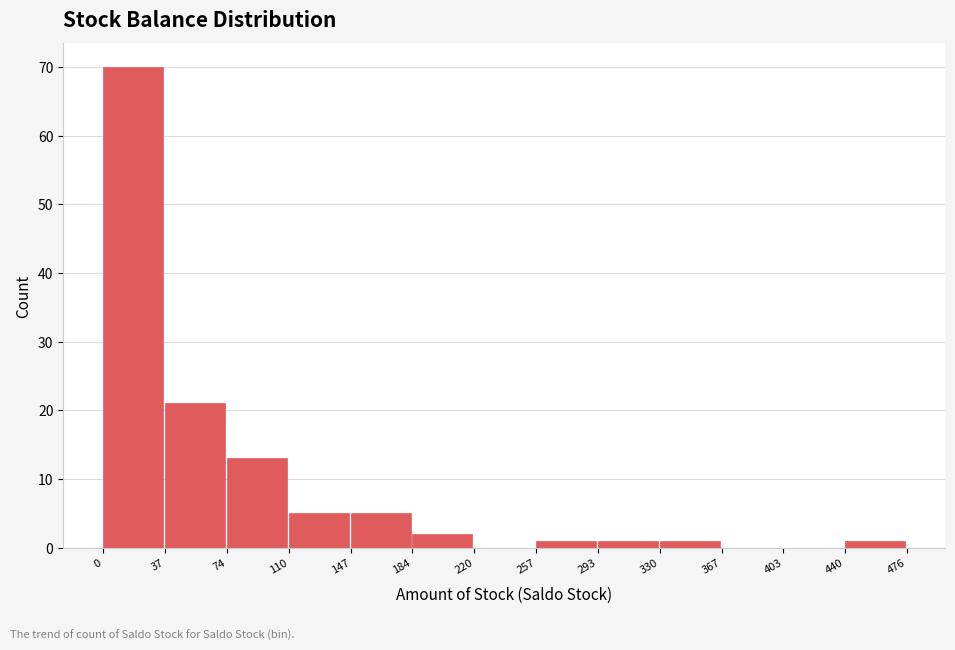

Reading left to right, list every bar in this chart as the range it spans on the x-axis followed by its height. The values are not printed on the chart, so give them approximately, as read against the axis.

0 to 37: 70
37 to 74: 21
74 to 110: 13
110 to 147: 5
147 to 184: 5
184 to 220: 2
220 to 257: 0
257 to 293: 1
293 to 330: 1
330 to 367: 1
367 to 403: 0
403 to 440: 0
440 to 476: 1